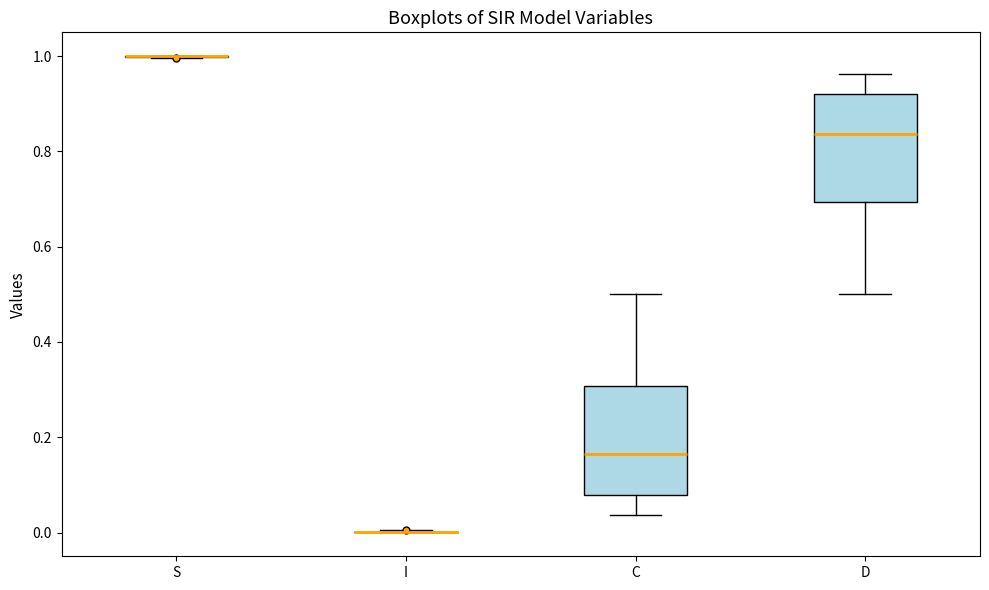

Reading left to right, read every box against the y-axis: the position of its median line, the range the box covers, and the ends of its whiskers. The values are not printed on the chart, so give them approximately, as read against the axis.

S: box collapsed to a line at 1.00, whiskers 1.00 to 1.00
I: box collapsed to a line at 0.00, whiskers 0.00 to 0.00
C: median 0.16, box 0.08 to 0.30, whiskers 0.04 to 0.50
D: median 0.84, box 0.70 to 0.92, whiskers 0.50 to 0.96